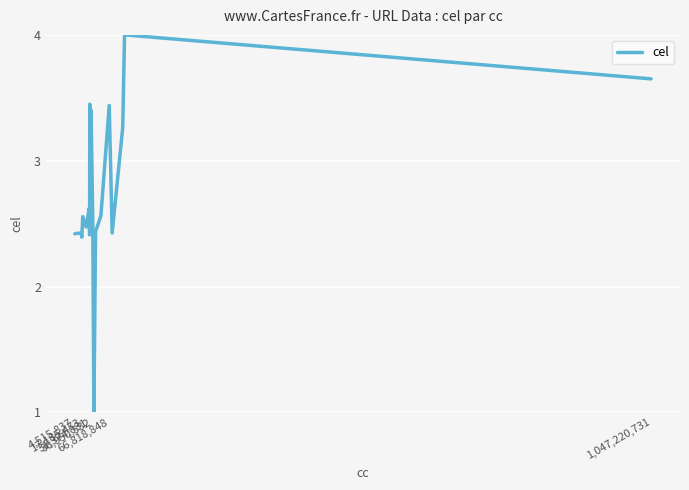

What is the smallest value displayed?

1.0